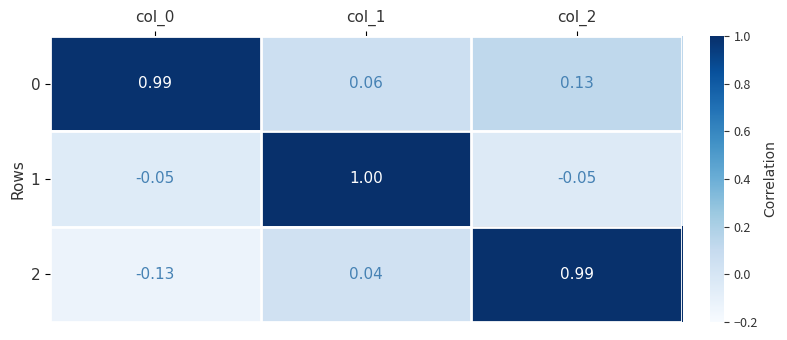

Is the value of 0 at col_2 greater than the value of 2 at col_0?

Yes